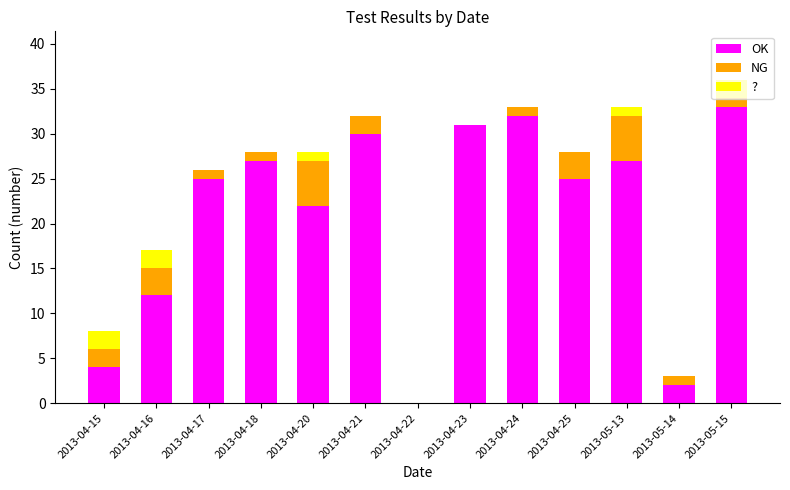

What is the total value across all series at 2013-05-15?

36